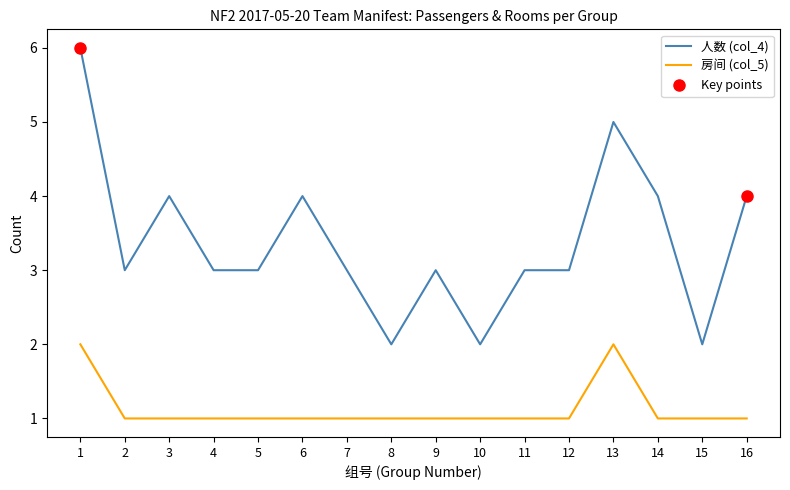

True or false: 人数 (col_4) and 房间 (col_5) cross at least once.

False